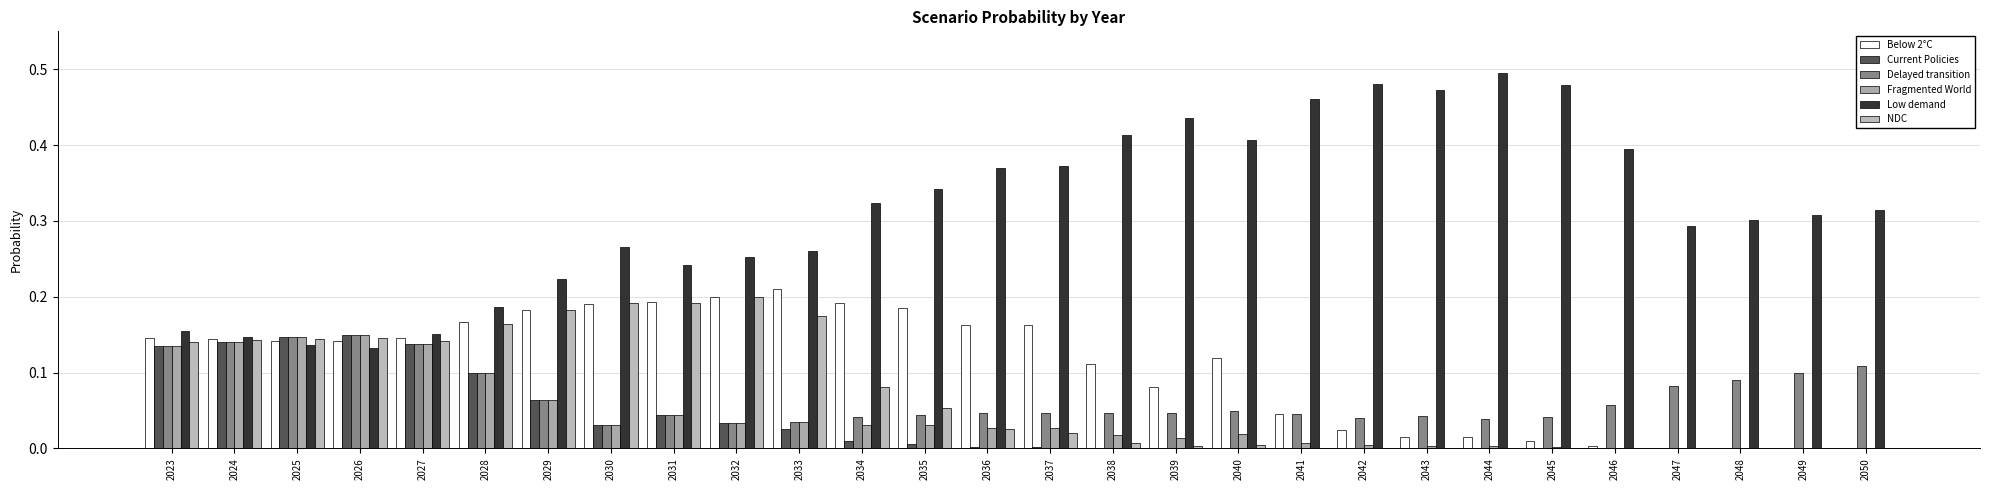

At which label does Low demand reach its minimum?

2026